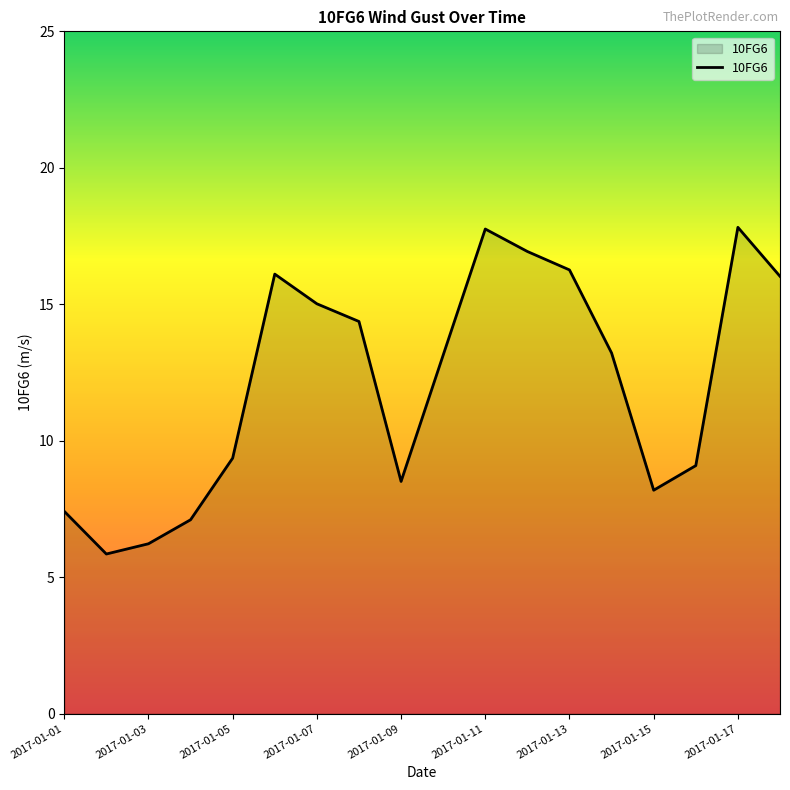

What is the smallest value displayed?

5.8